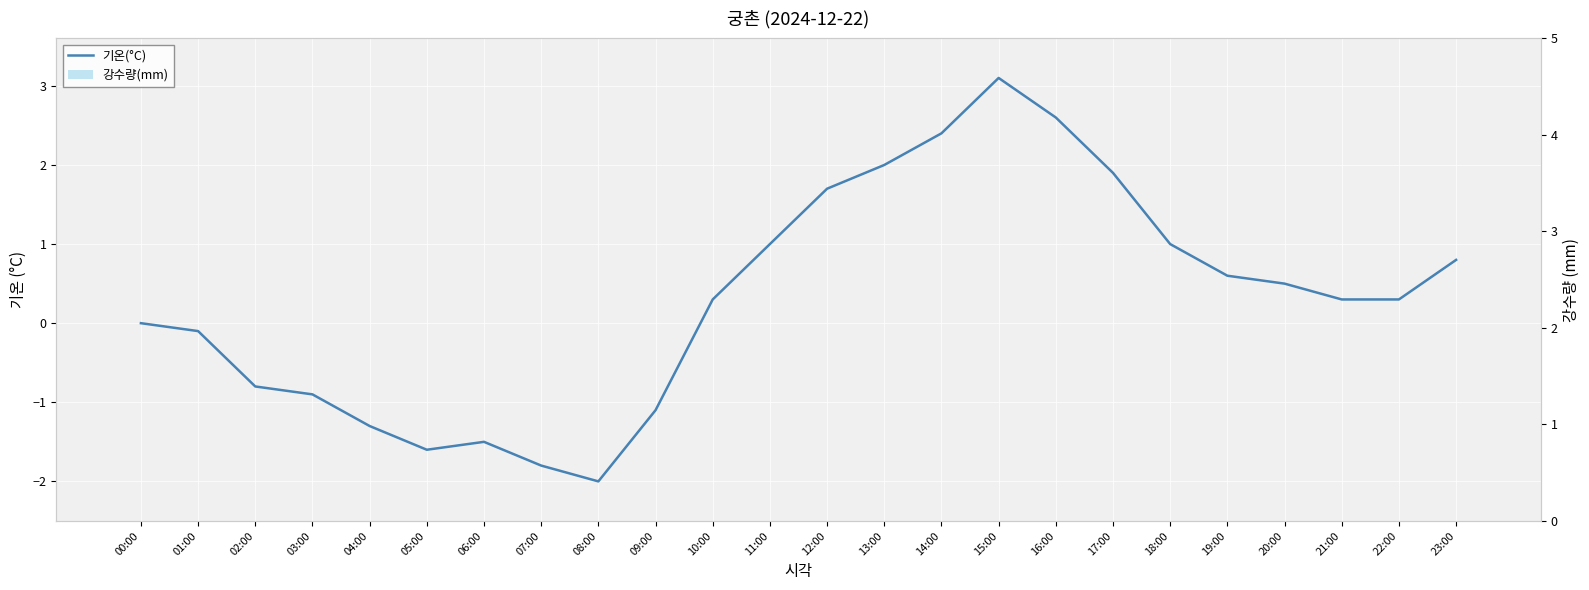

What is the total value across all series at 21:00?

0.3